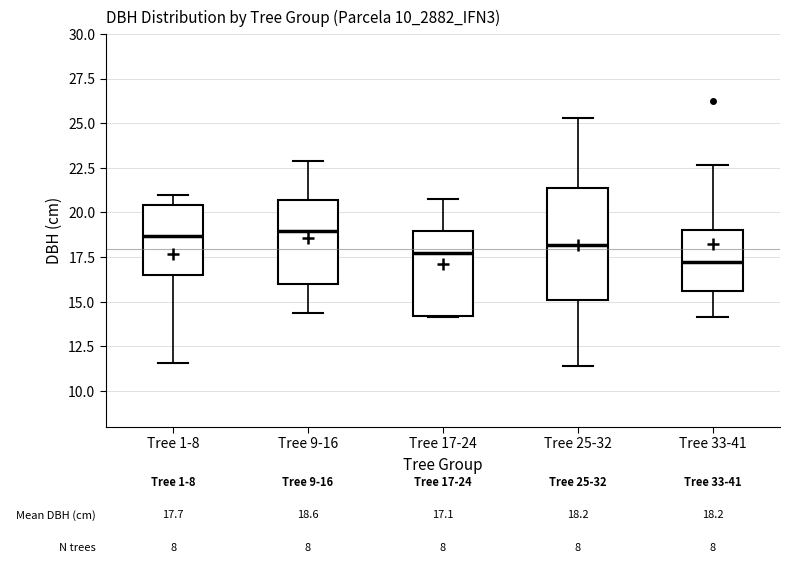

Comparing the boxes themselves (not the whiskers), which one is the tallest?

Tree 25-32